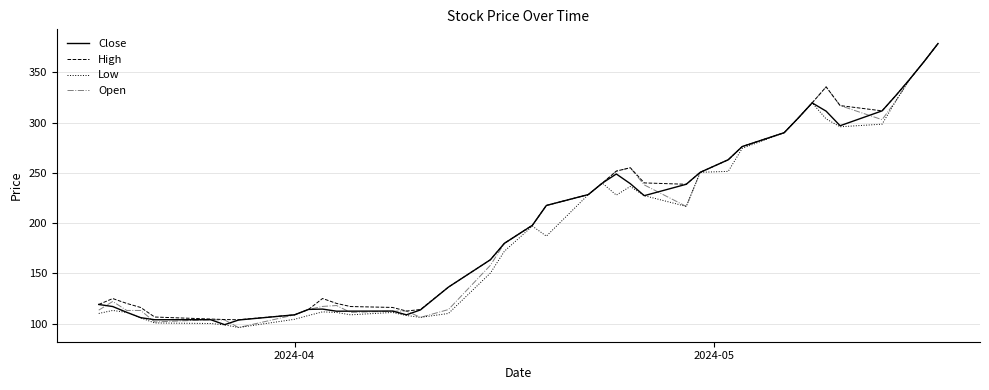

What is the smallest value displayed?

96.0